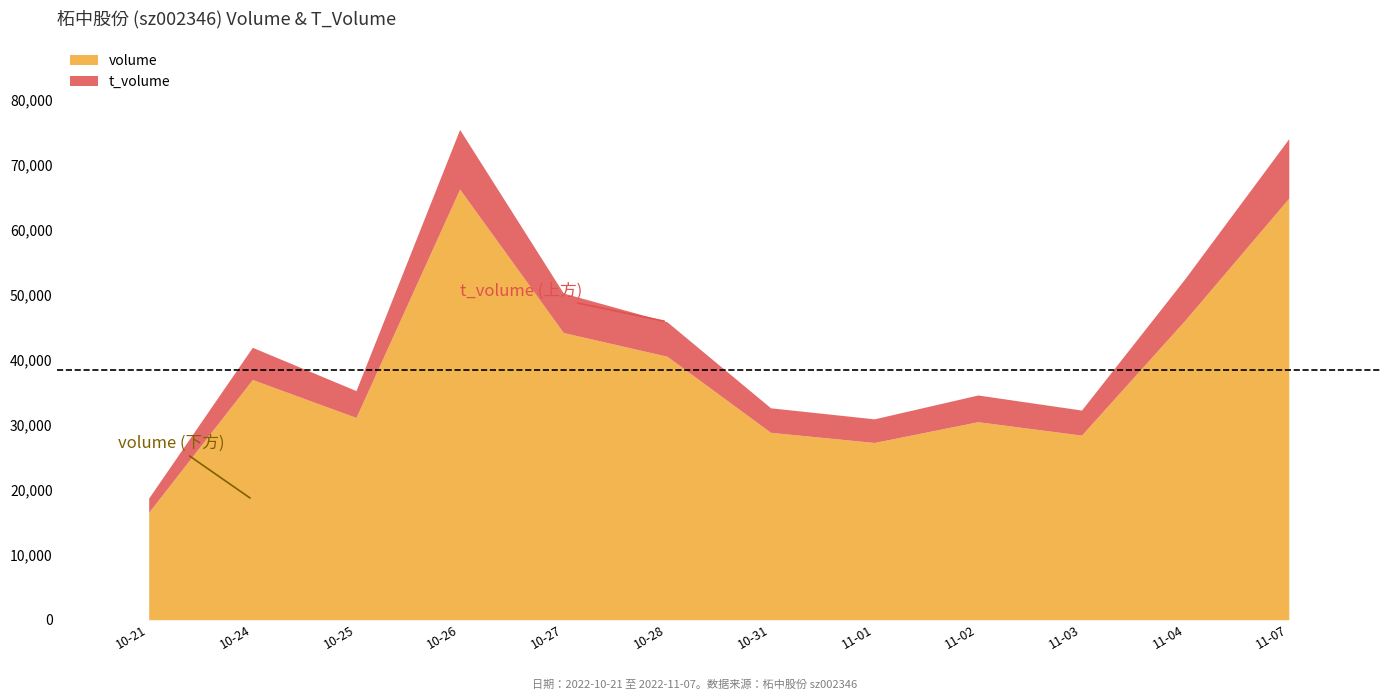

What is the difference between the volume values at 10-26 and 10-25?

35148